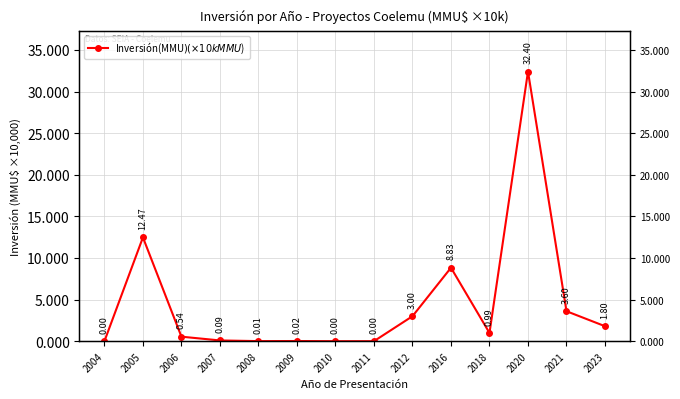

Where is the data nearest to the value 16?

2005